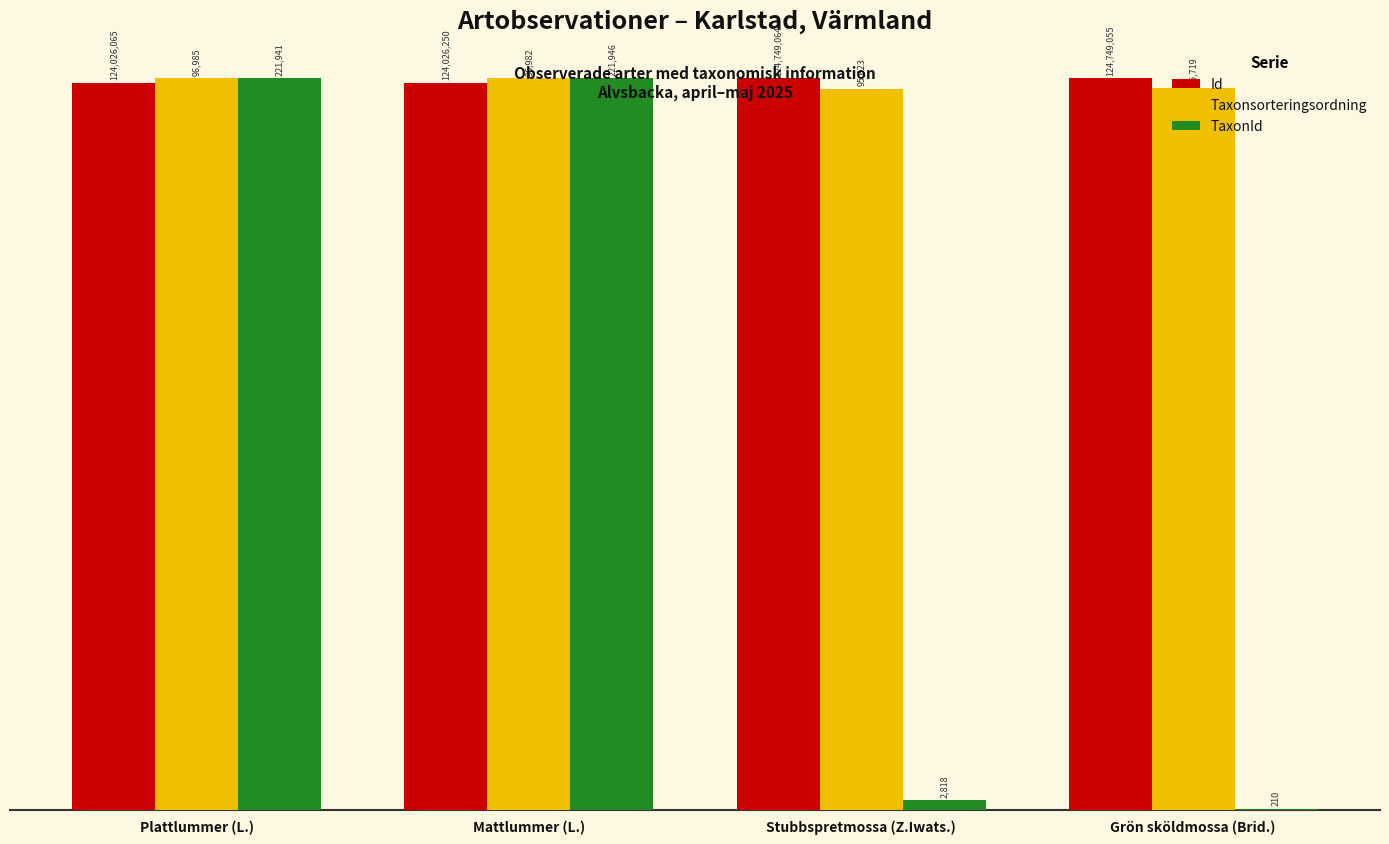

Which series has the largest range (max minus min)?

TaxonId